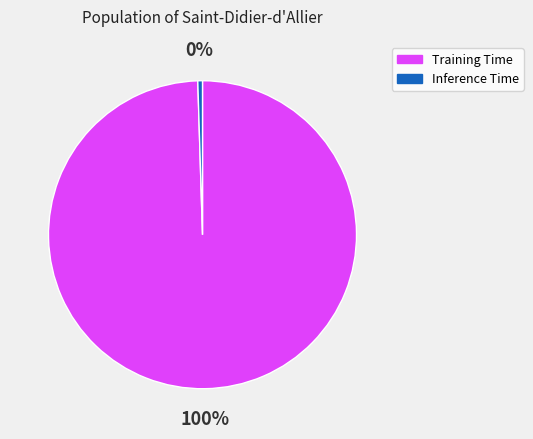

Count the number of slices in the pie.

2